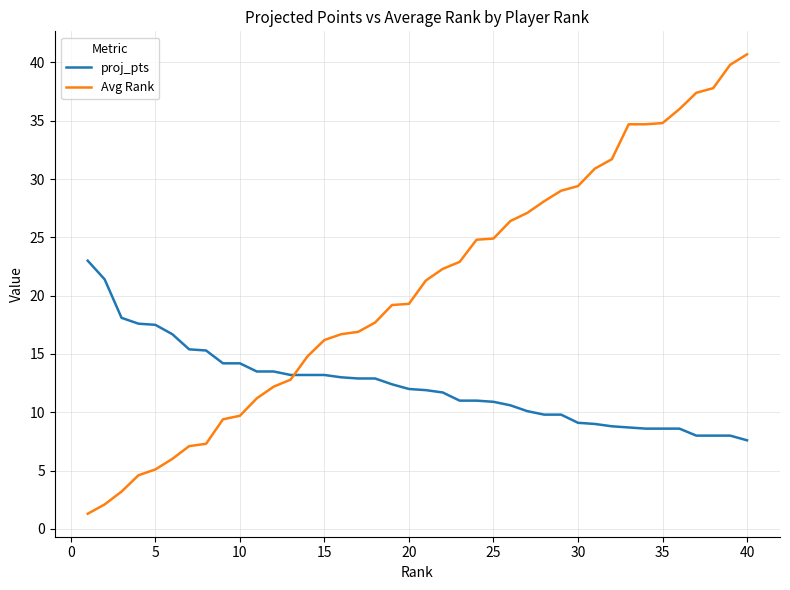

Which series ends up on top after the final intersection of Avg Rank and proj_pts?

Avg Rank